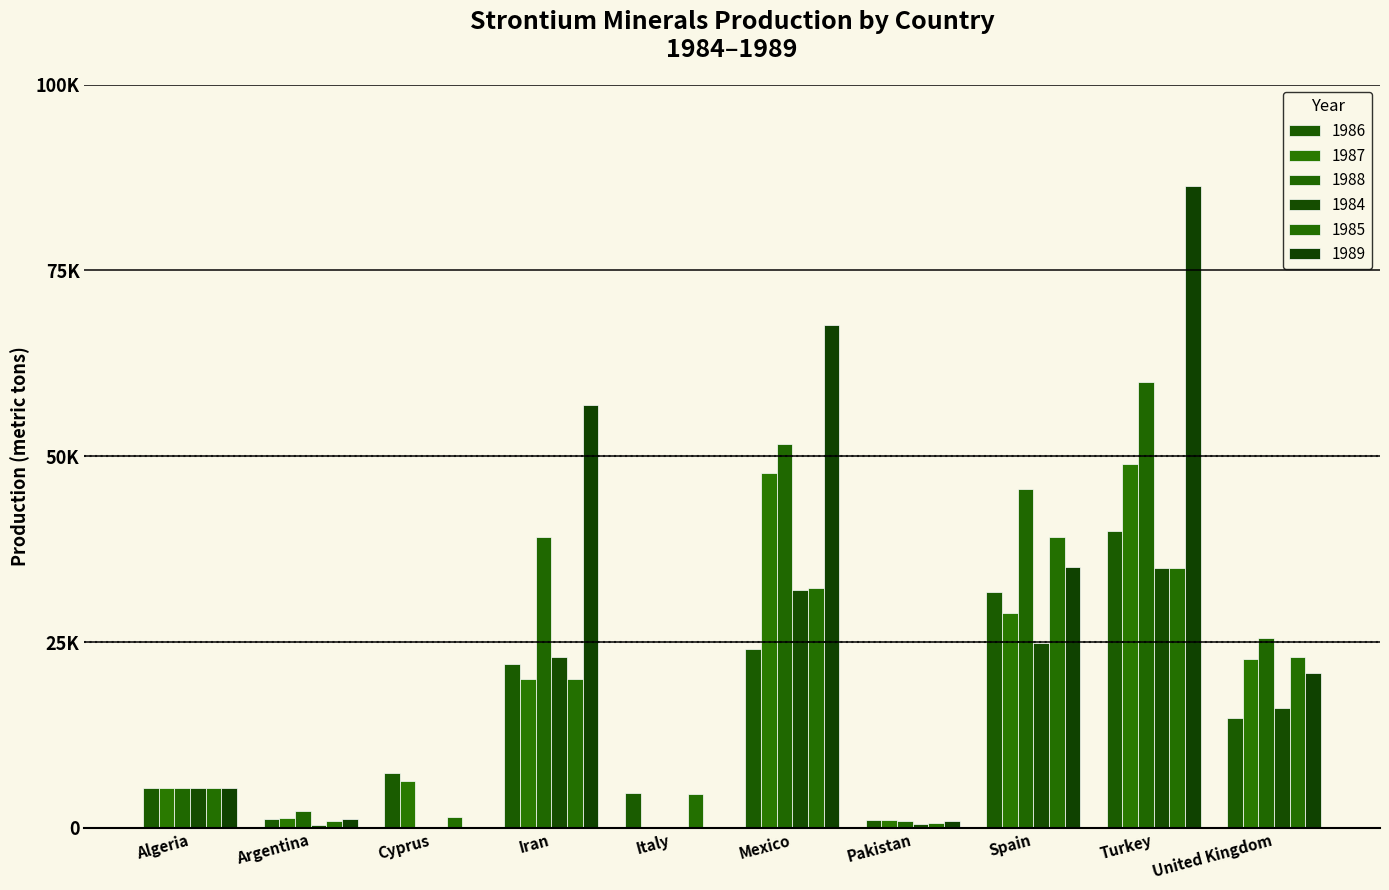

Which category has the highest value across all series?

Turkey